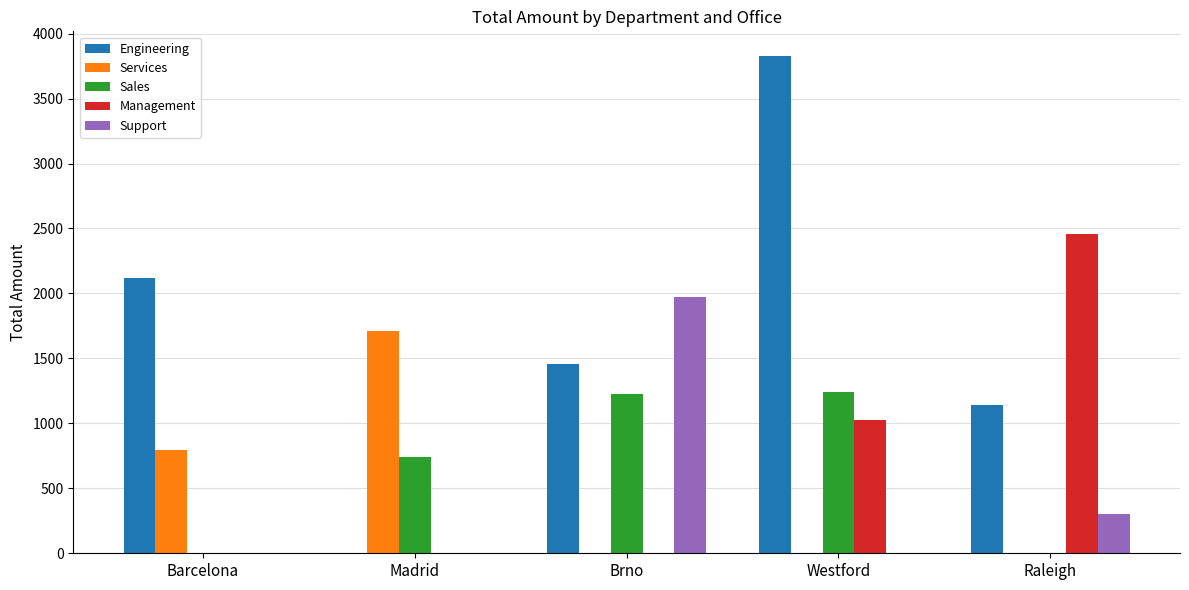

How many groups of bars are there?

5